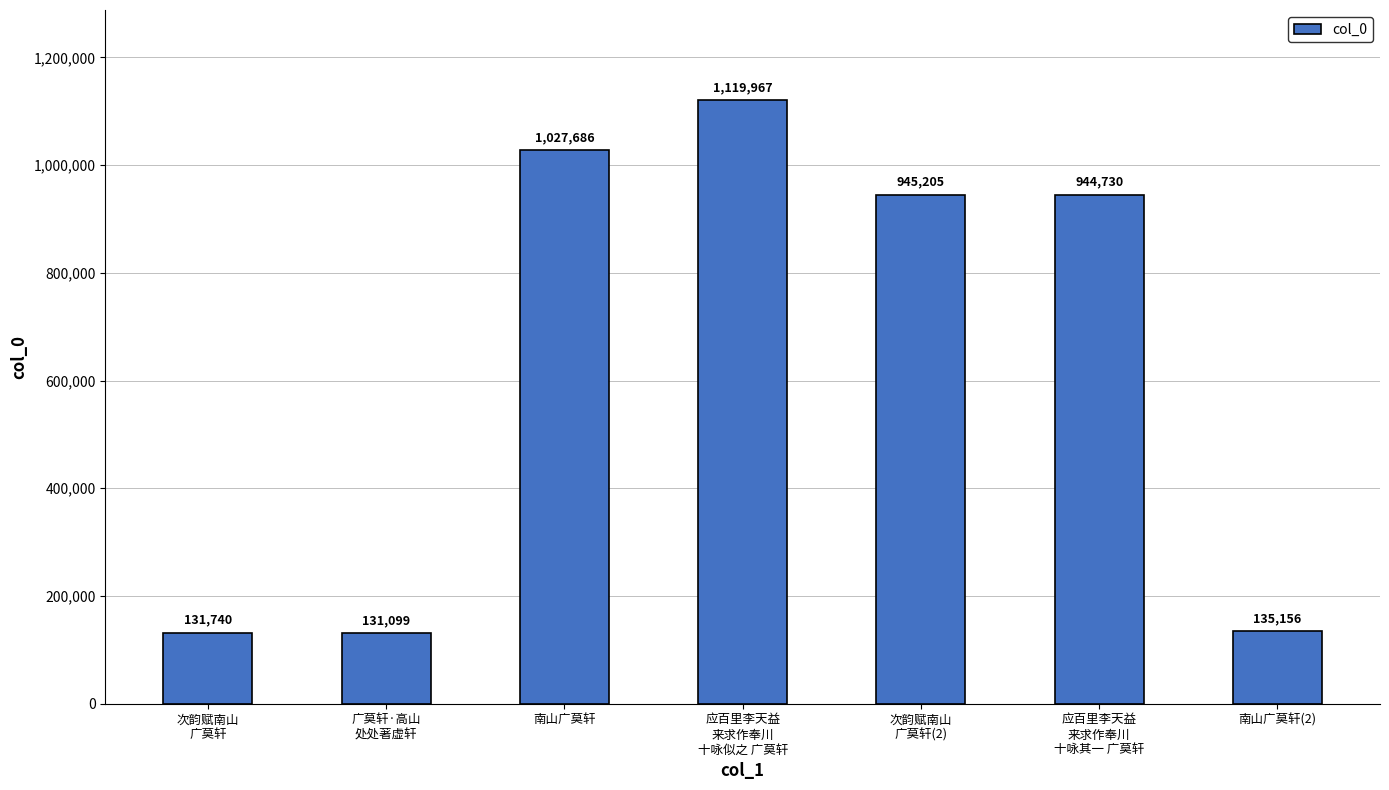

How many bars are there in total?

7